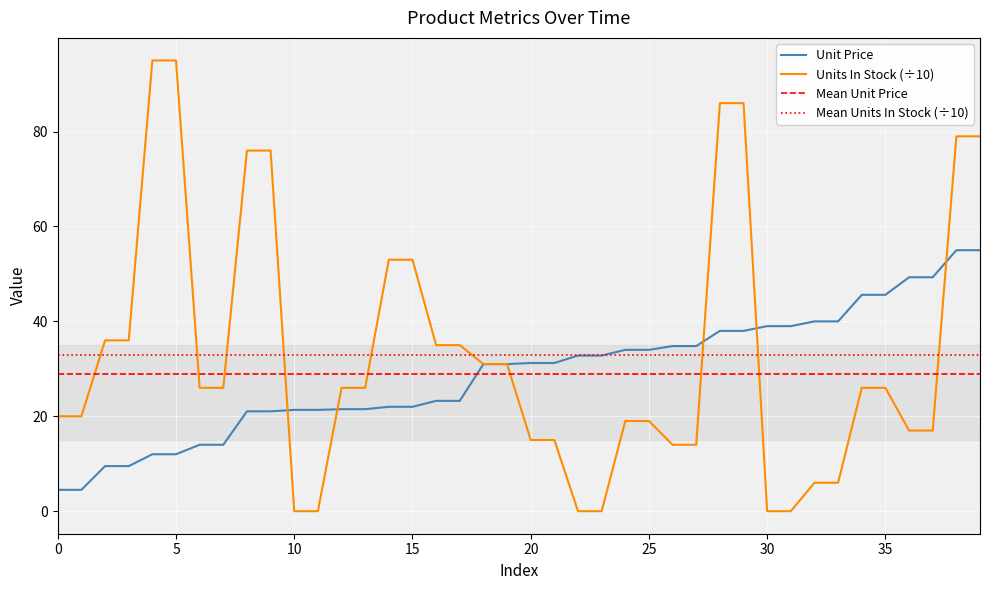

What is the minimum value for Unit Price?

4.5